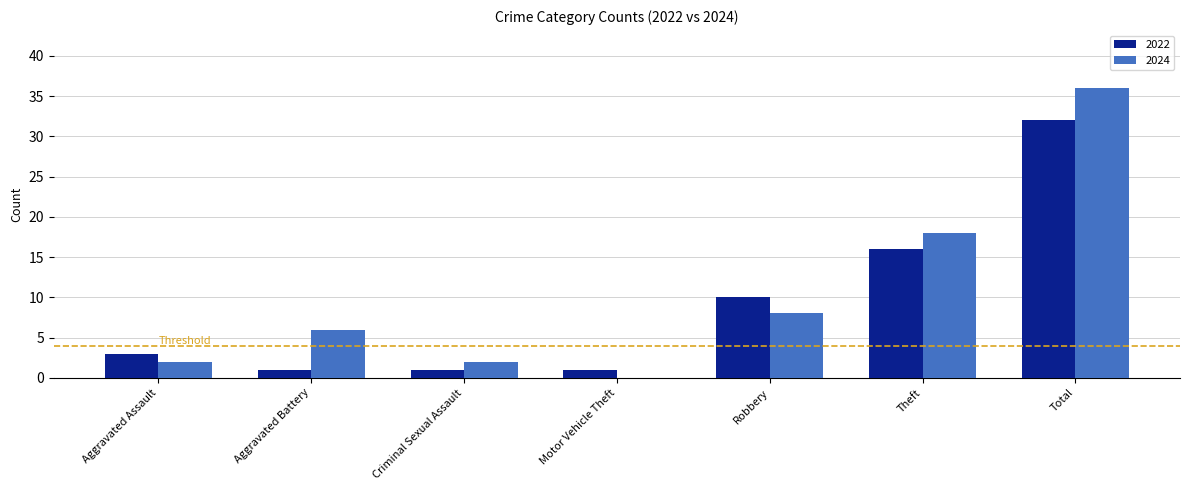

Which category has the highest value across all series?

Total